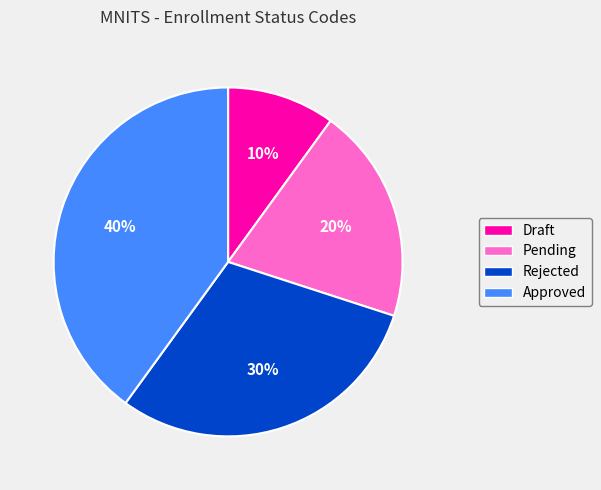

Is there a majority slice in this chart?

No